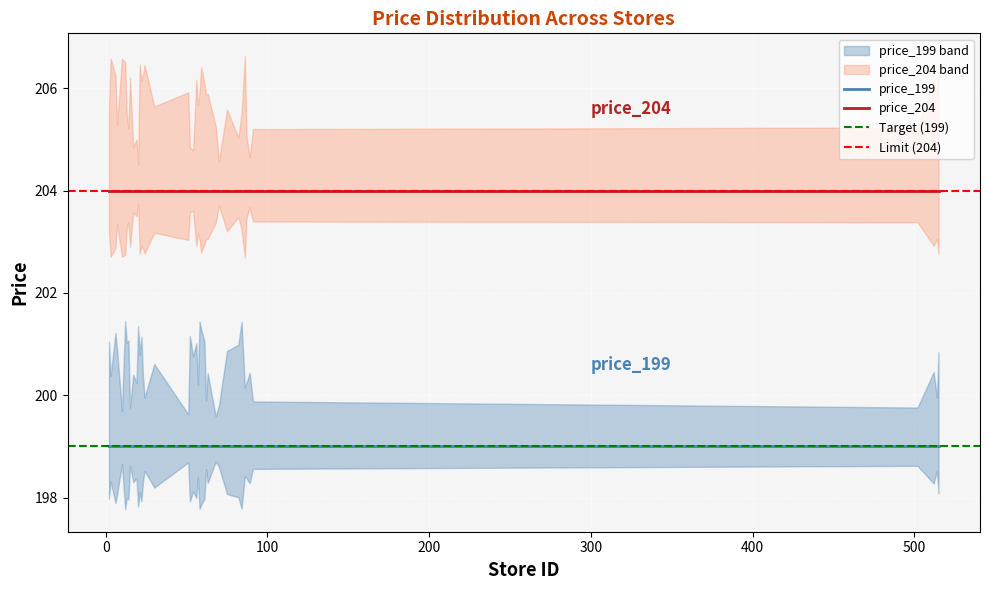

True or false: price_204 and price_199 intersect in this chart.

False